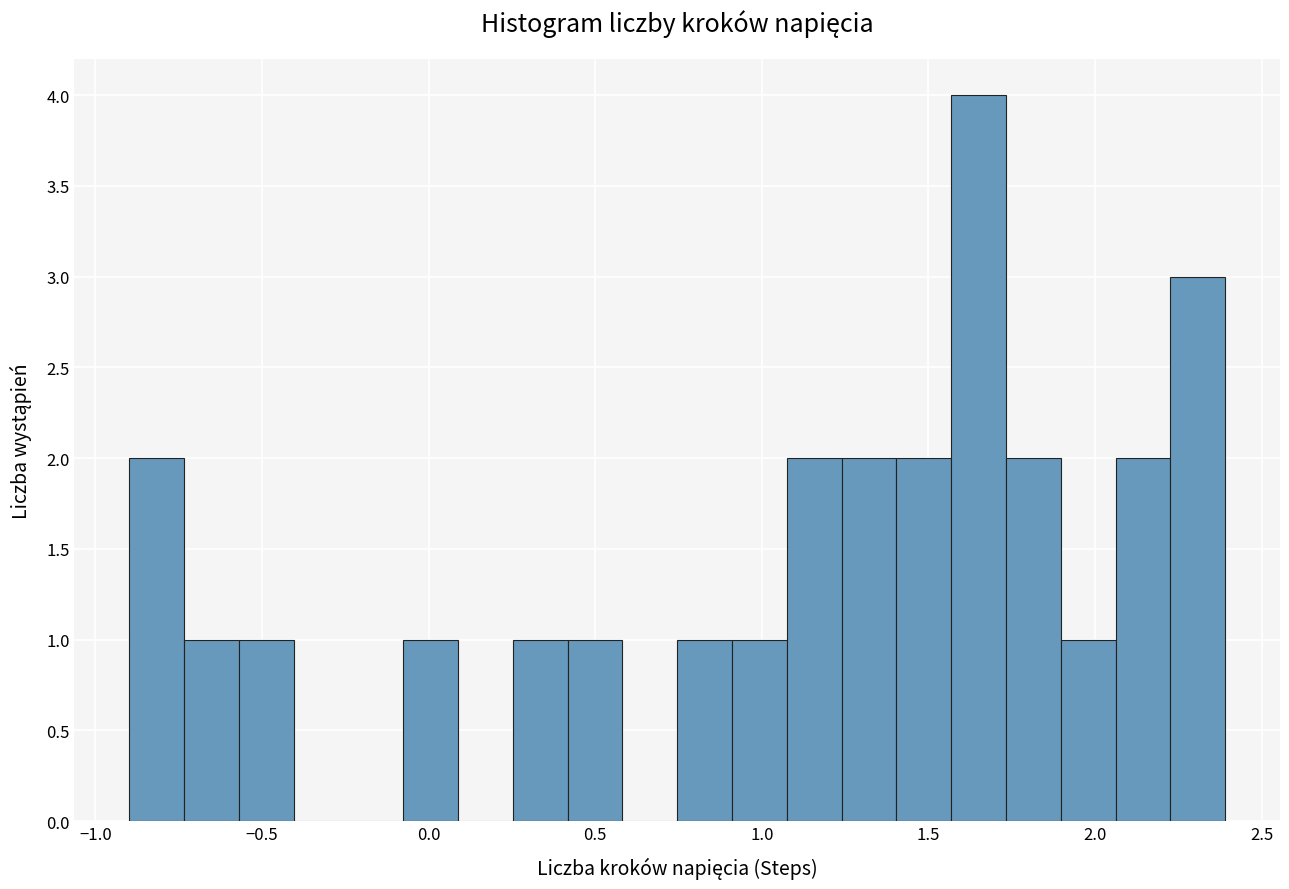

Read against the x-axis, roughly where is the centre of the tallest bar?

1.65